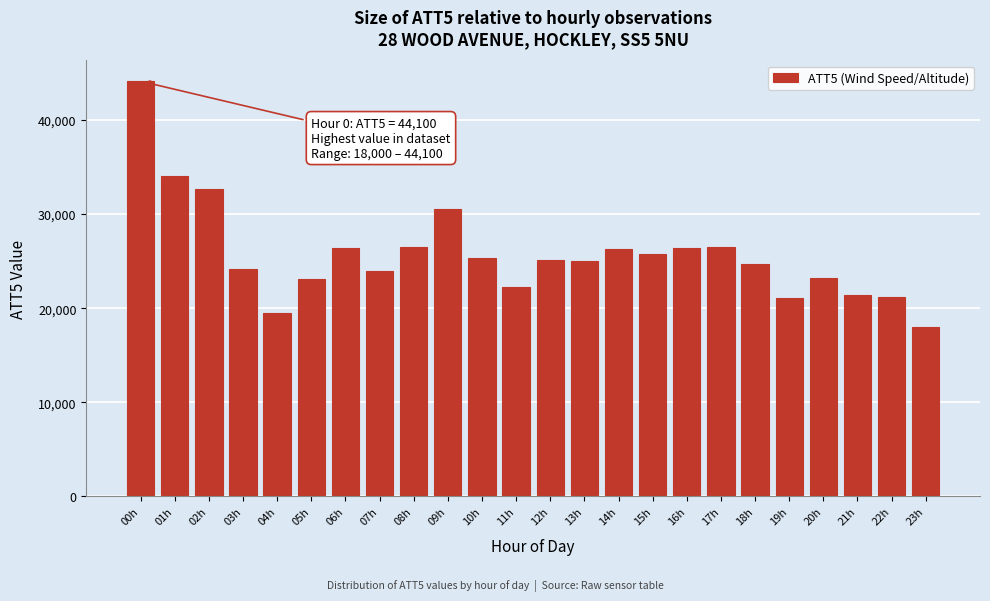

What is the change in value from 04h to 19h?

+1600